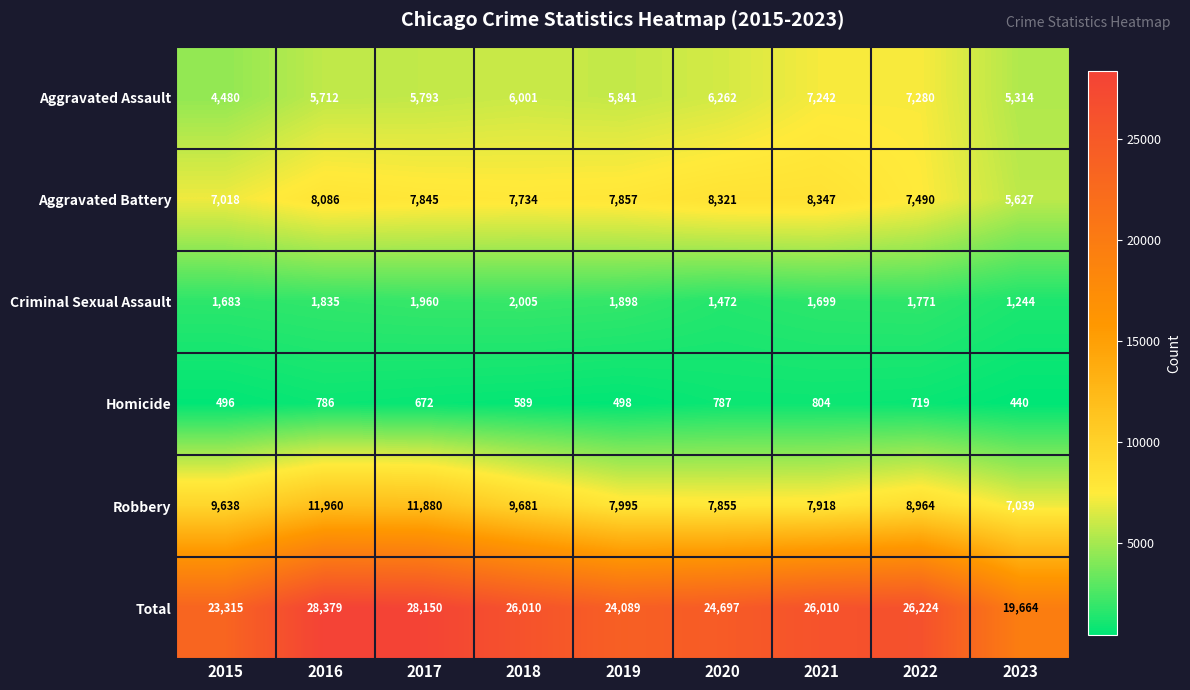

True or false: Robbery has a value of 7039 at 2023.

True